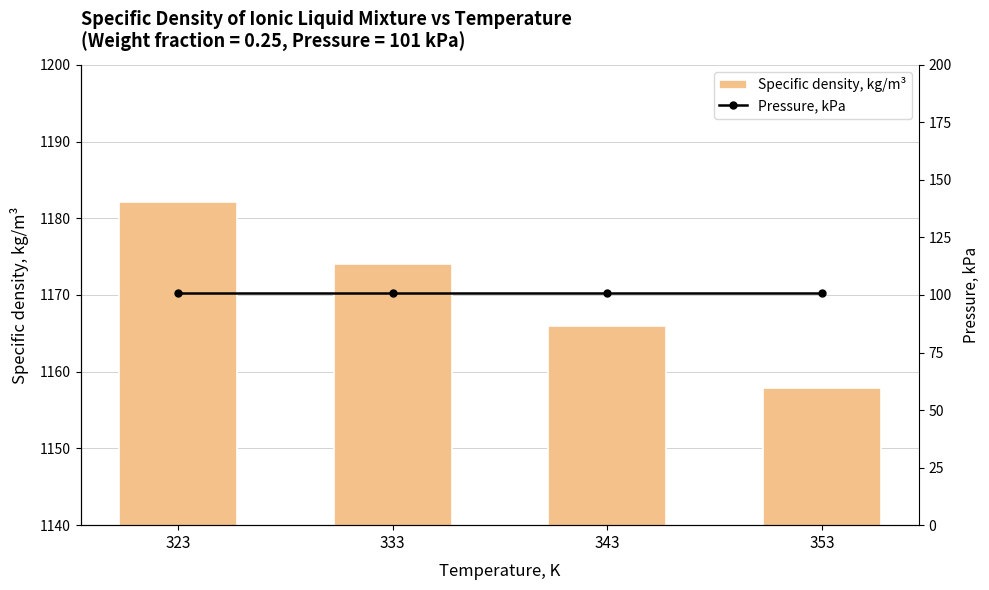

What is the sum of all Specific density, kg/m³ values?

4680.0